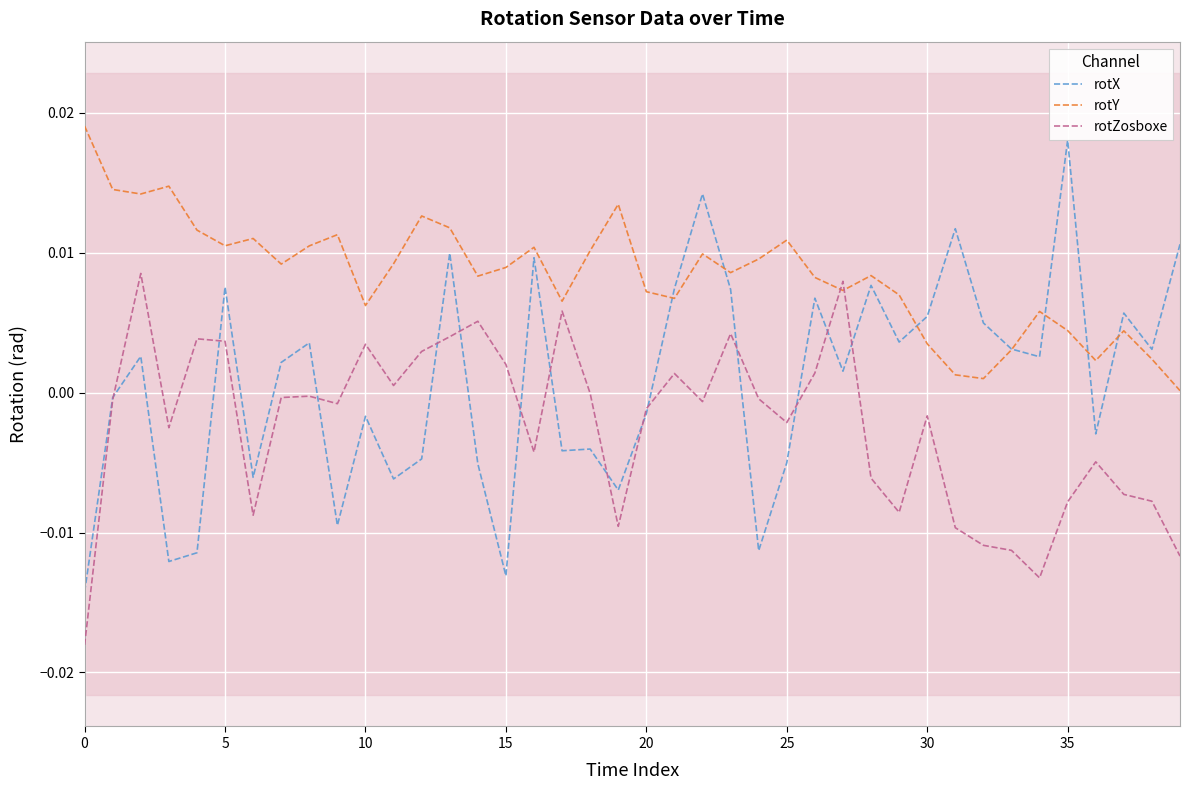

The rotZosboxe series shows -0.0 at 15. True or false?

True